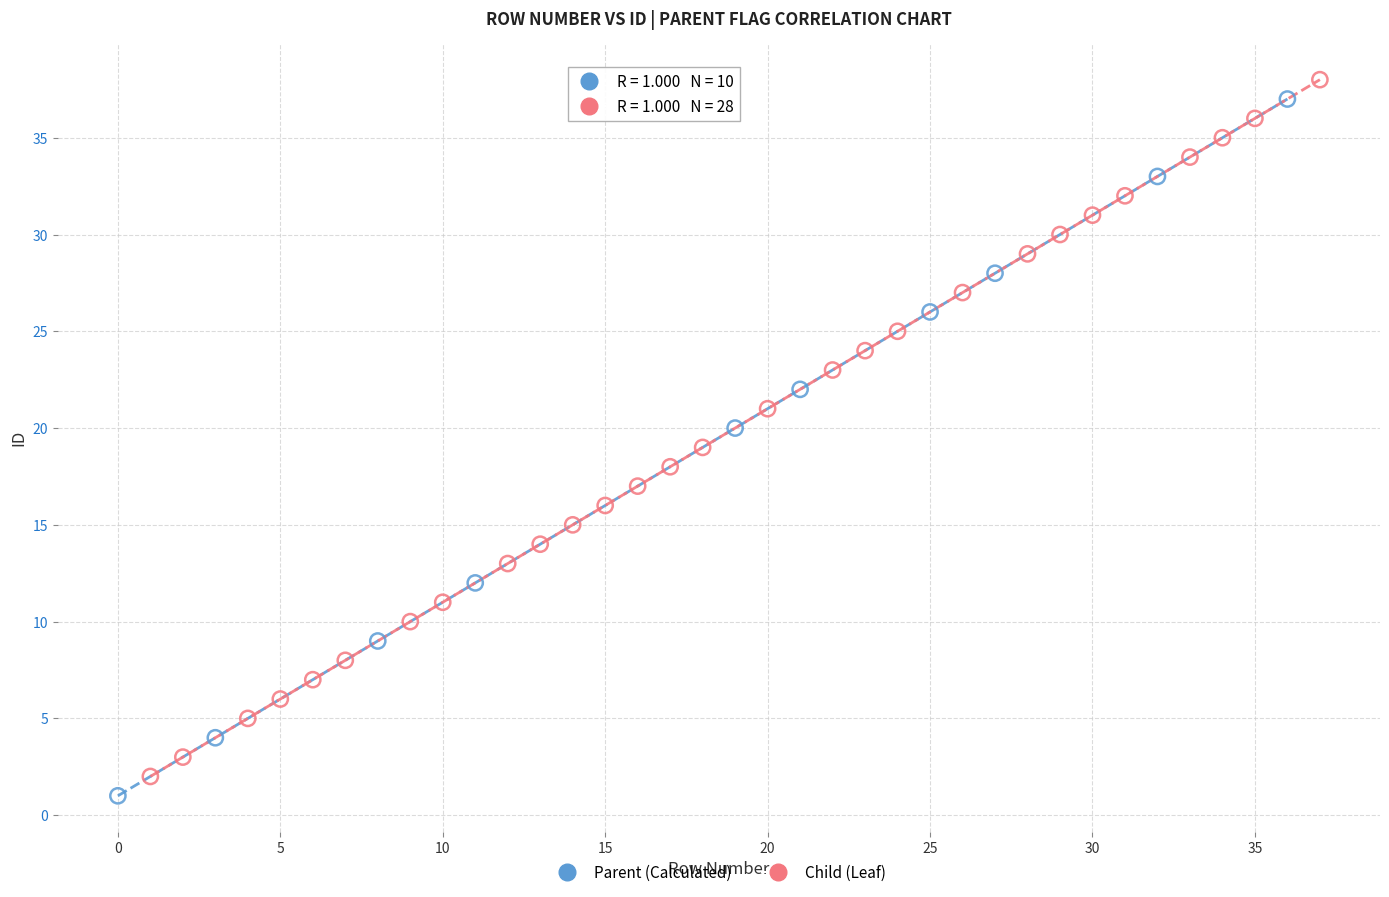

Which series reaches the maximum Y coordinate?

Child (Leaf)